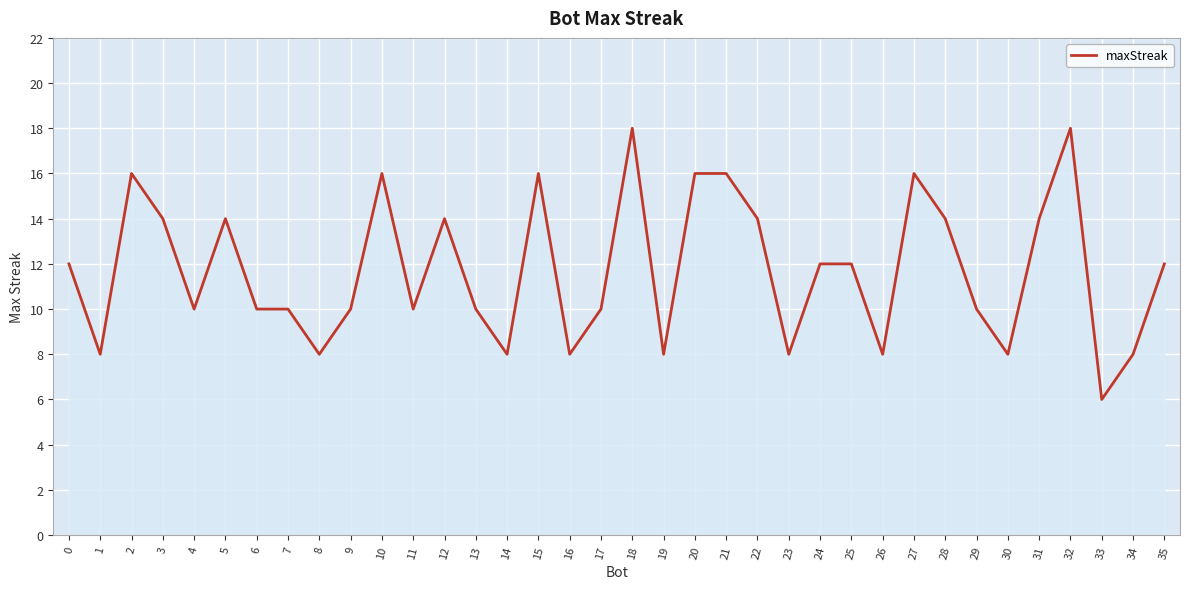

What is the difference between the second highest and second lowest values?

10